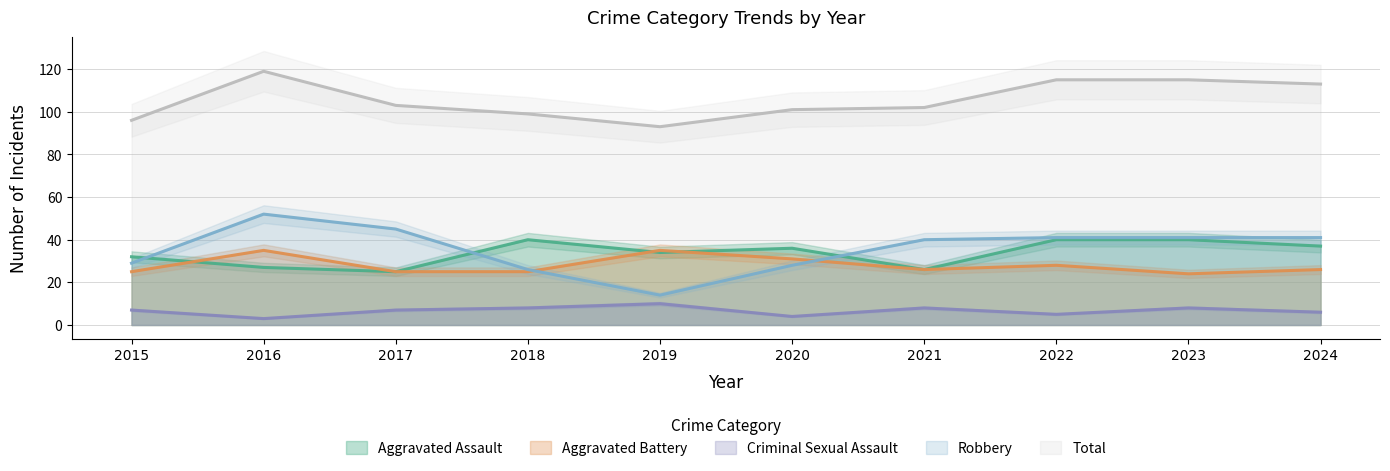

Which category has the highest value across all series?

2016